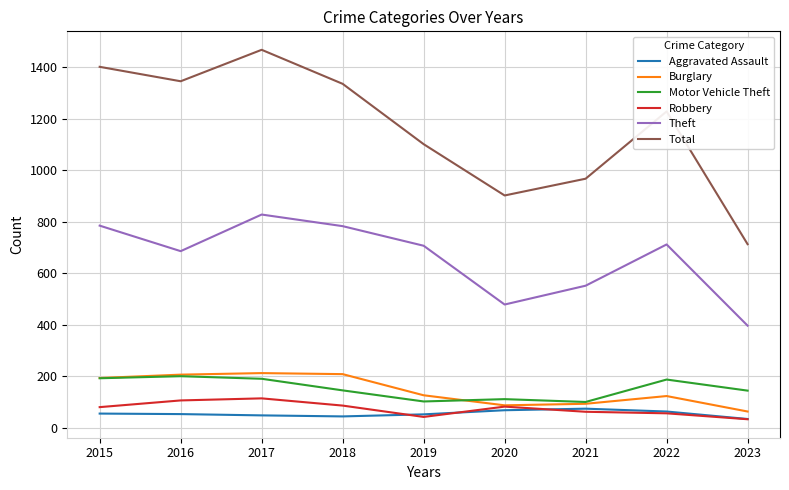

Which series has the widest spread of values?

Total